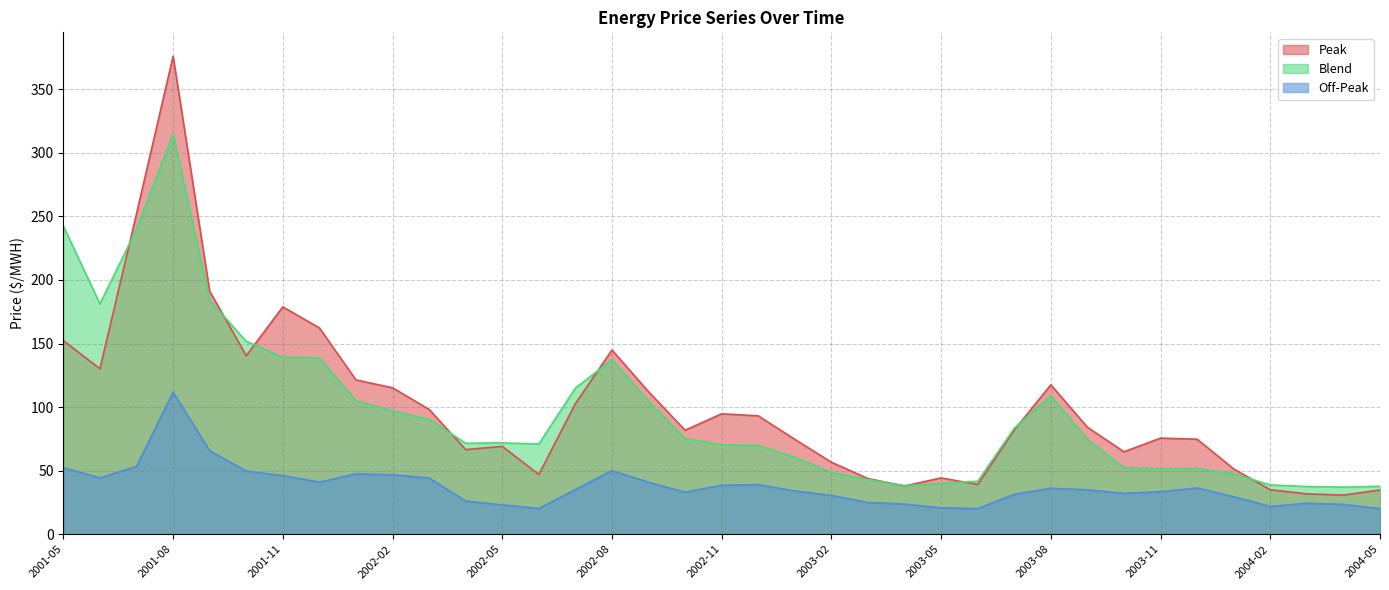

Which series ends up on top after the final intersection of Blend and Peak?

Blend